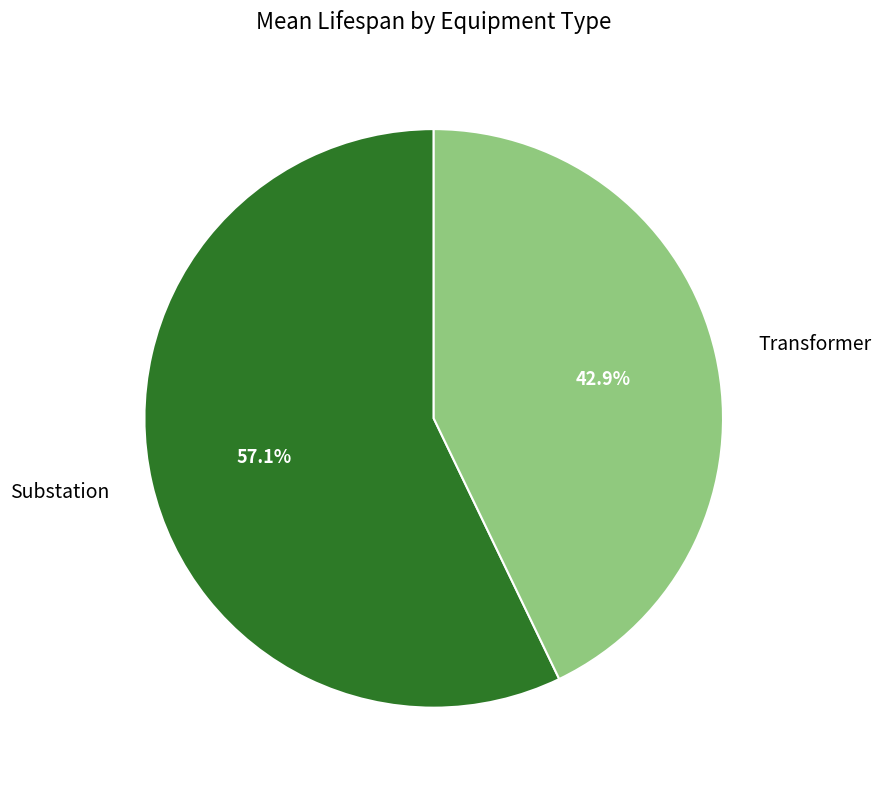

Rank the categories by value from highest to lowest.

Substation, Transformer